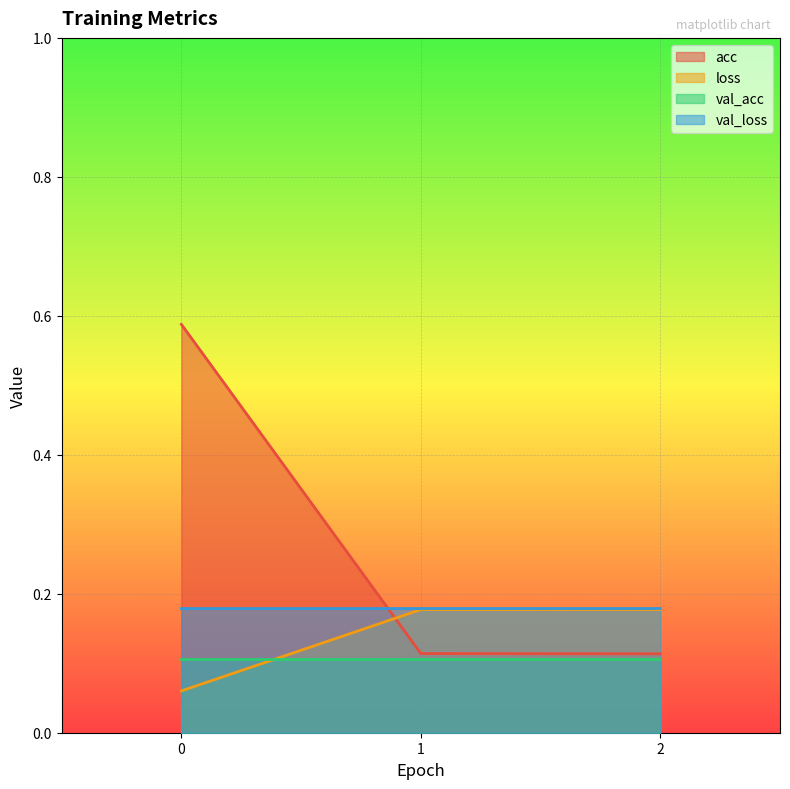

What is the difference between the highest and lowest values at 0?

0.5